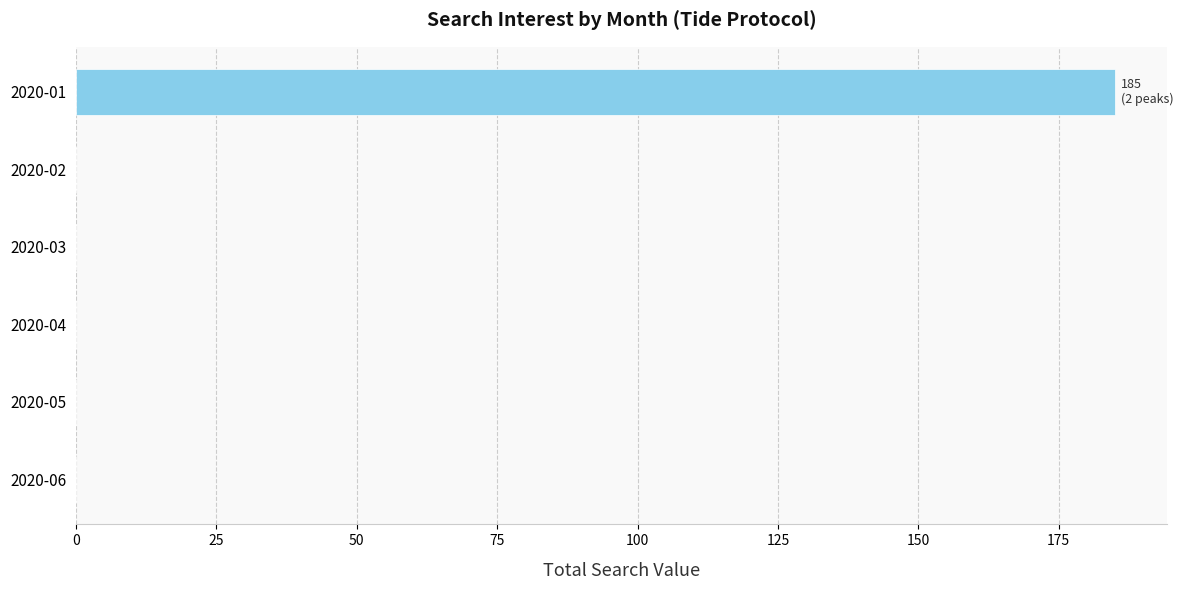

The value at 2020-06 is -101. True or false?

False